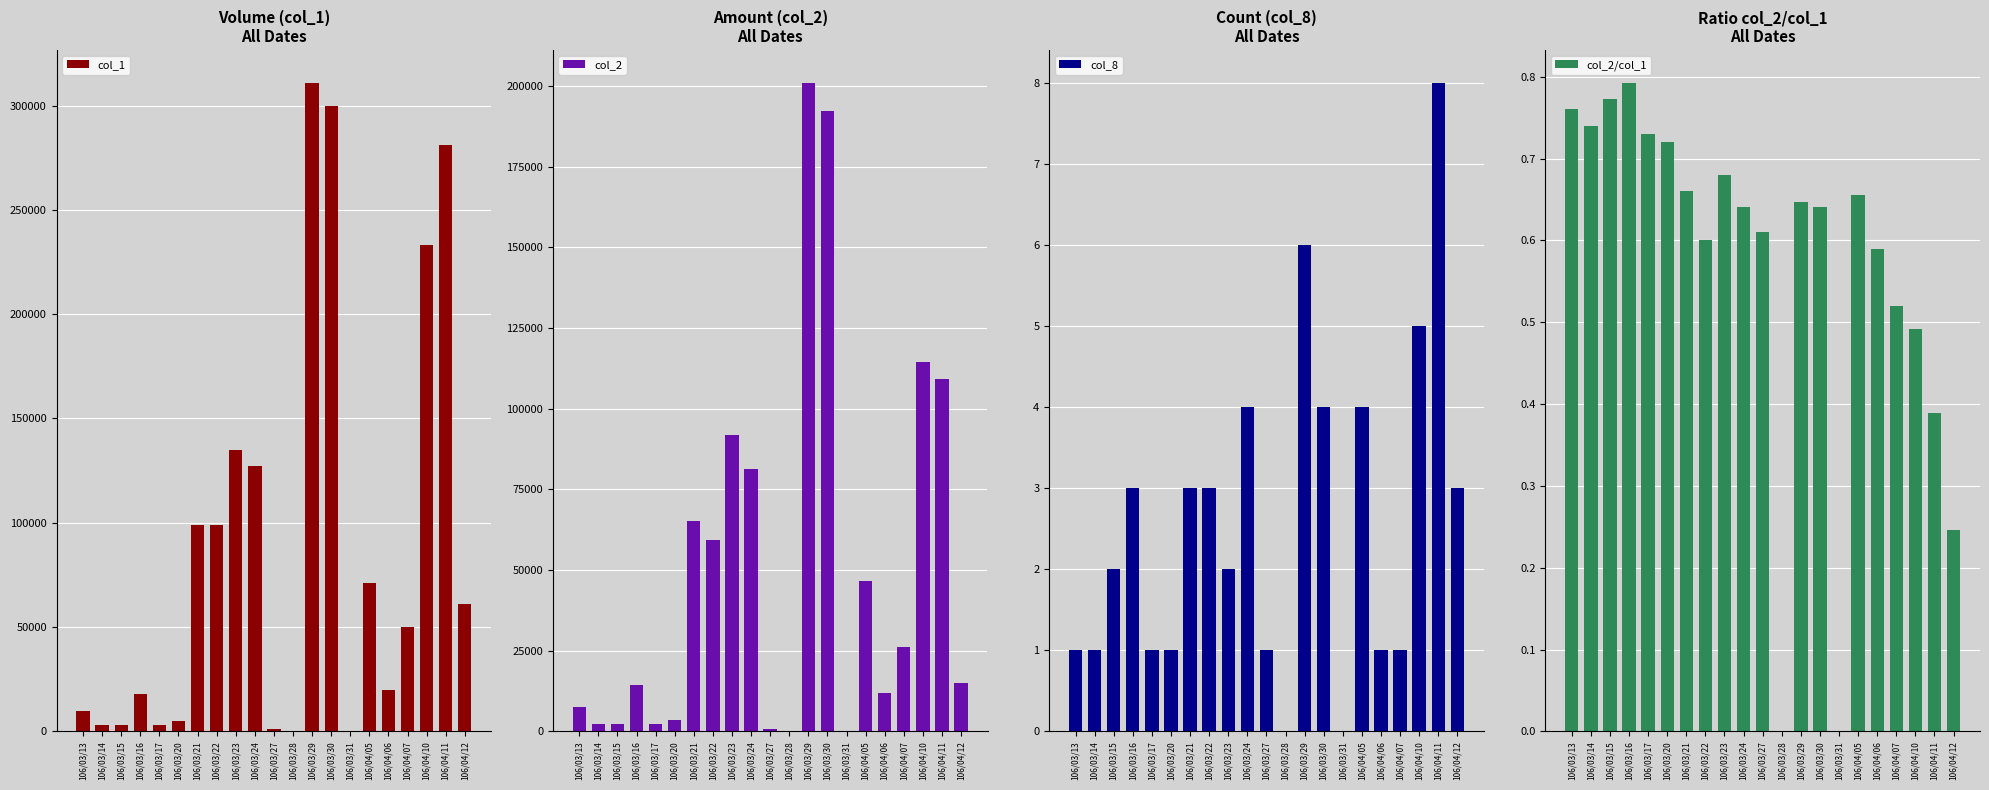

Which series has the largest range (max minus min)?

col_1